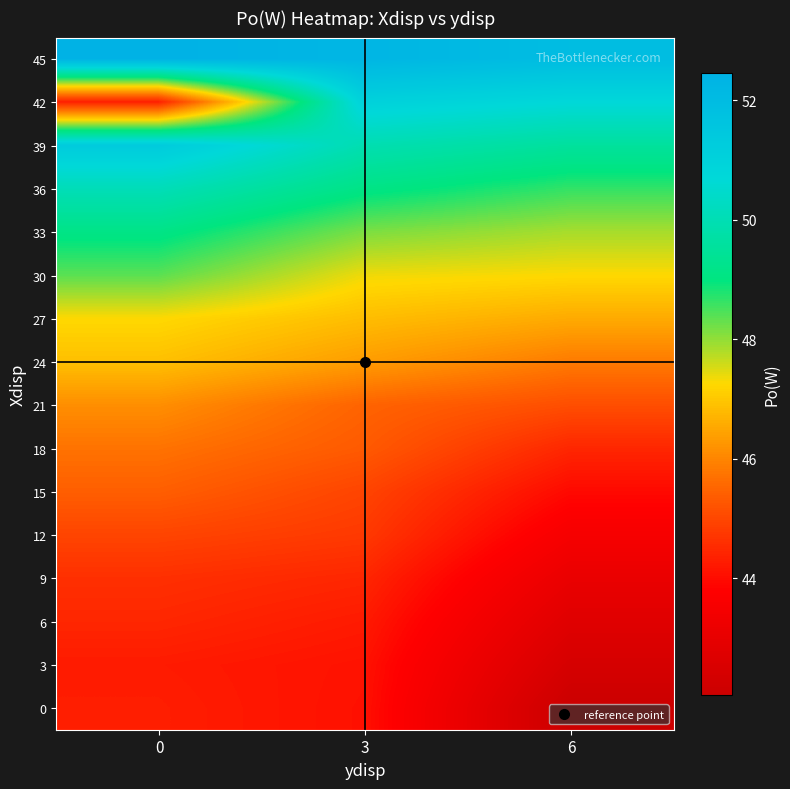

What is the total value across all series at 0?

749.7